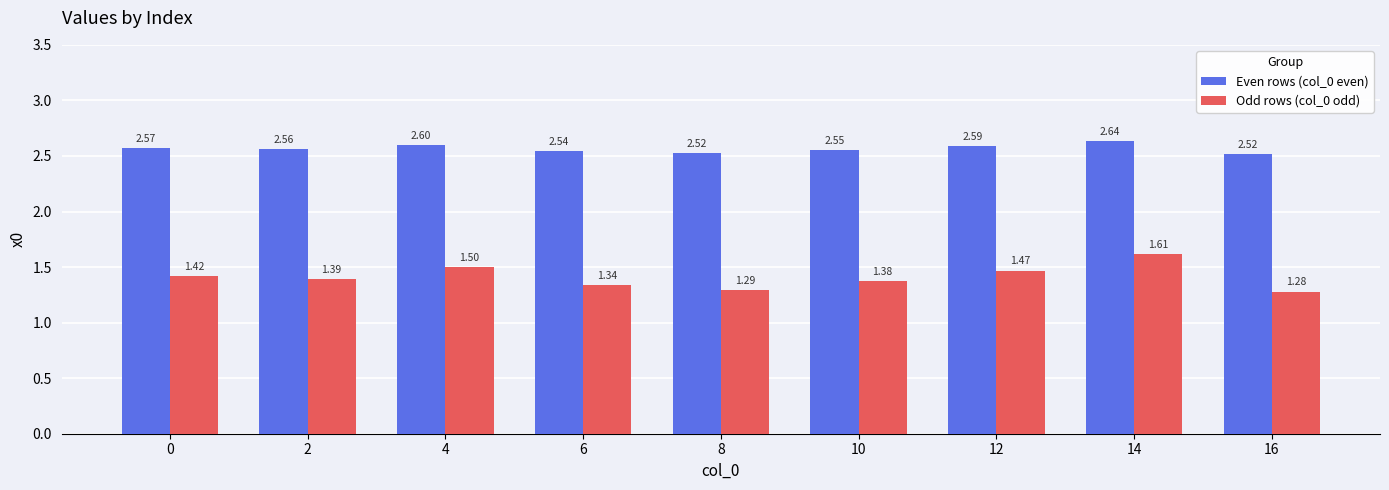

At which label is Odd rows (col_0 odd) closest to 1?

16